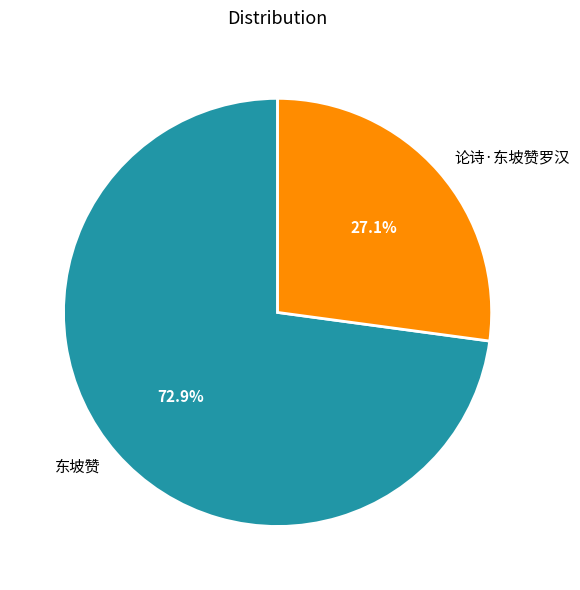

Which category has the biggest portion of the pie?

东坡赞